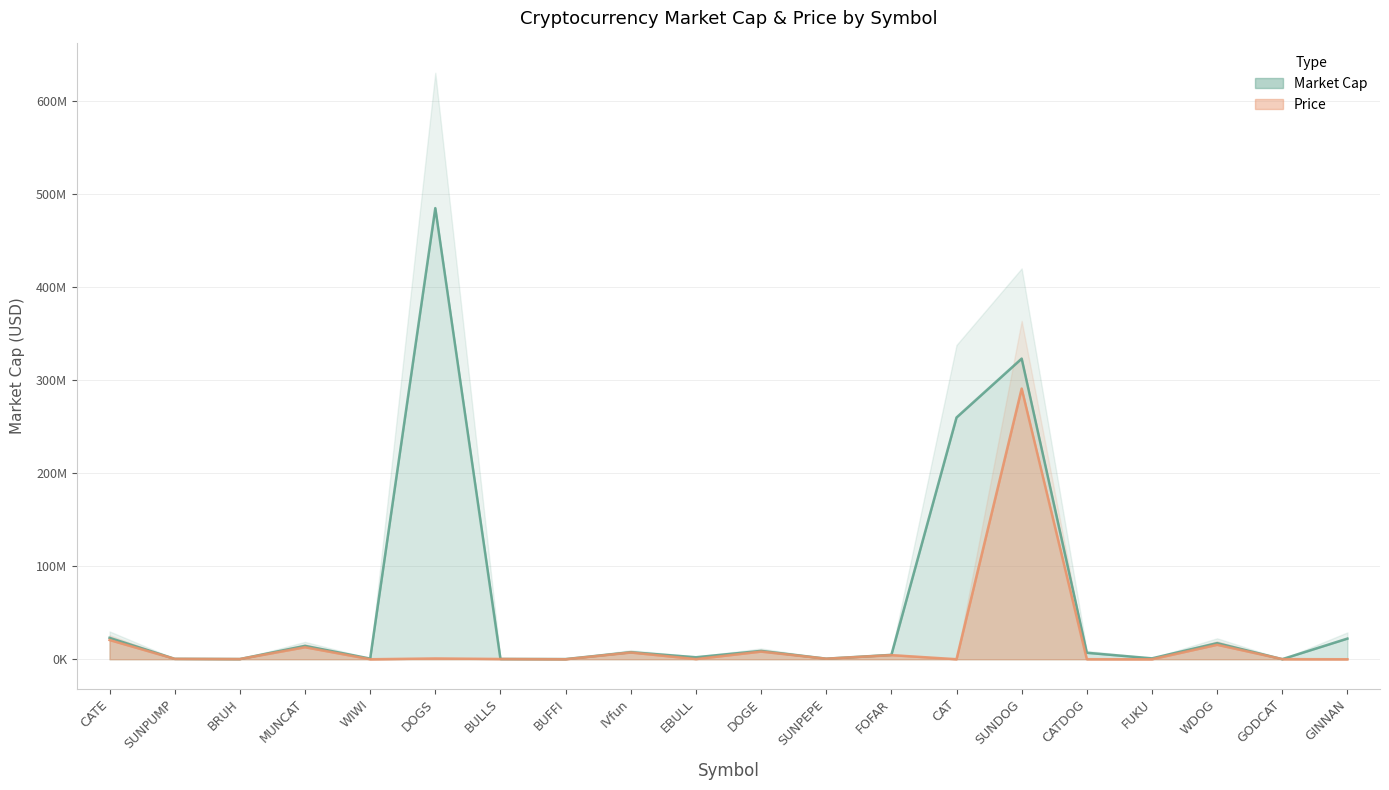

At how many categories does at least one series exceed 427932811?

1